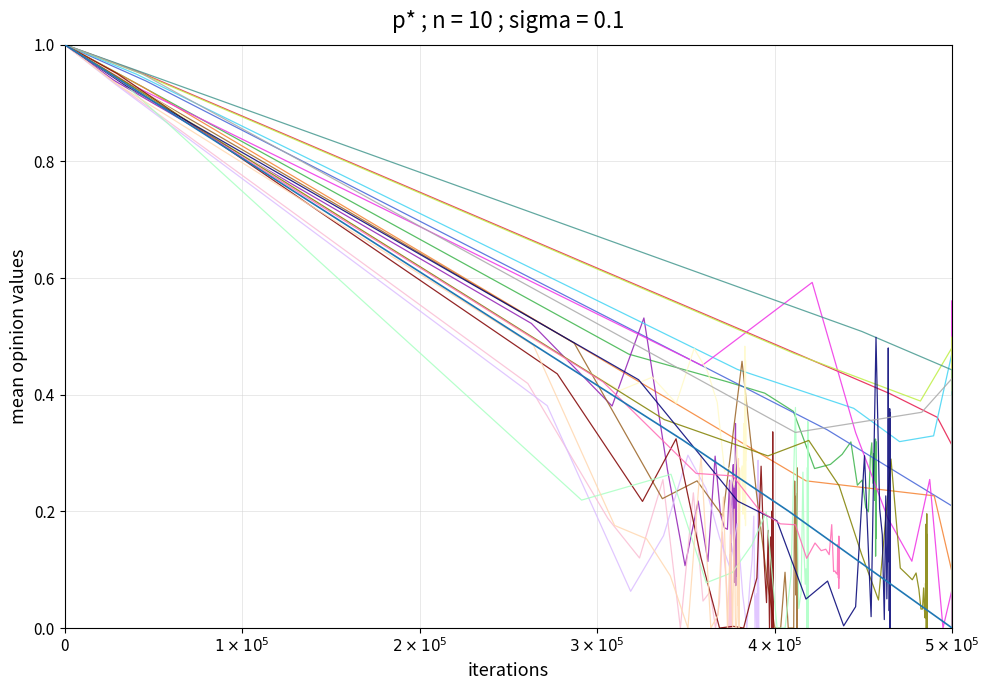

Does the chart display data point markers on the line(s)?

No